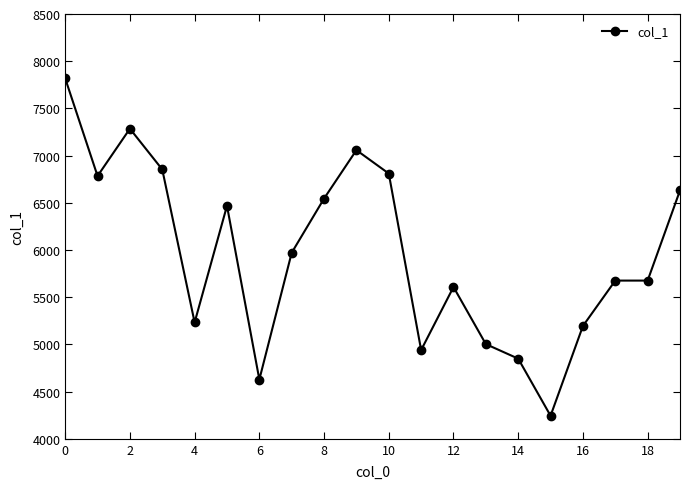

What is the difference between the maximum and minimum values?

3574